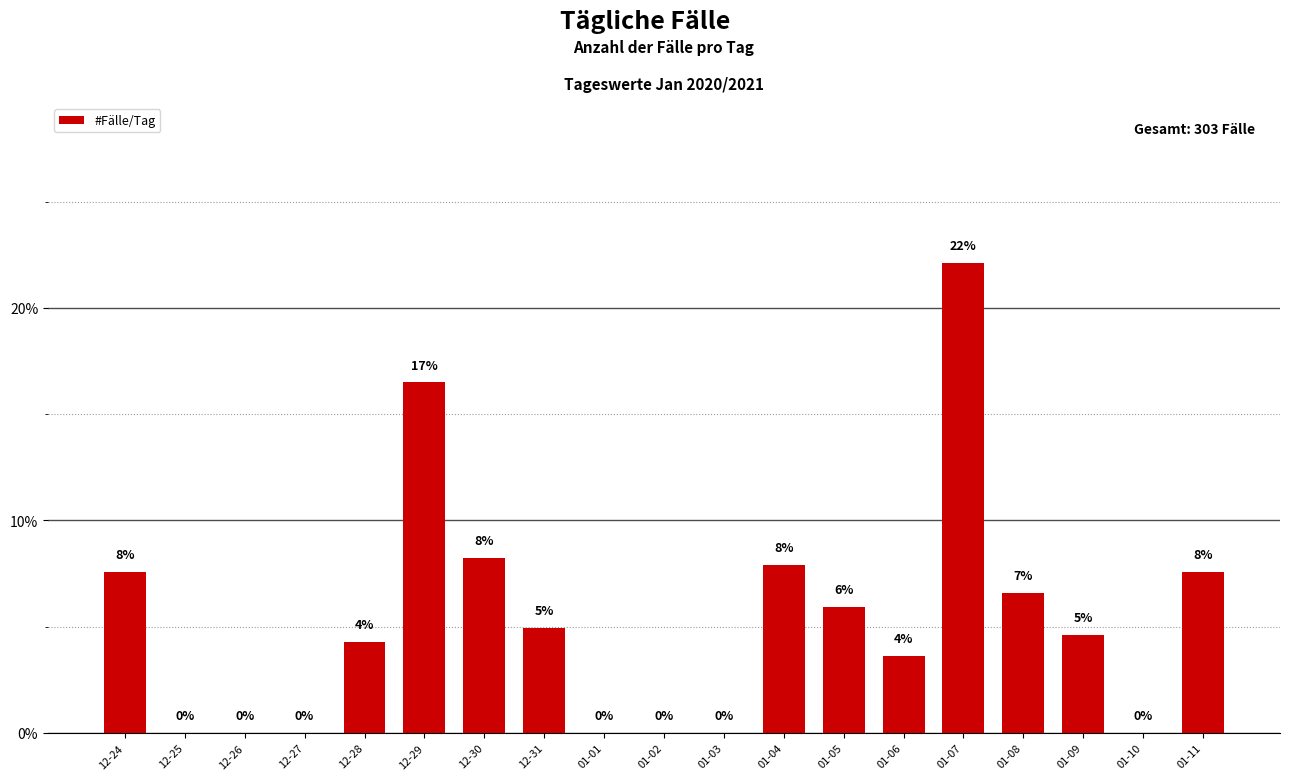

True or false: the data shows 0.0 at 01-10.

True